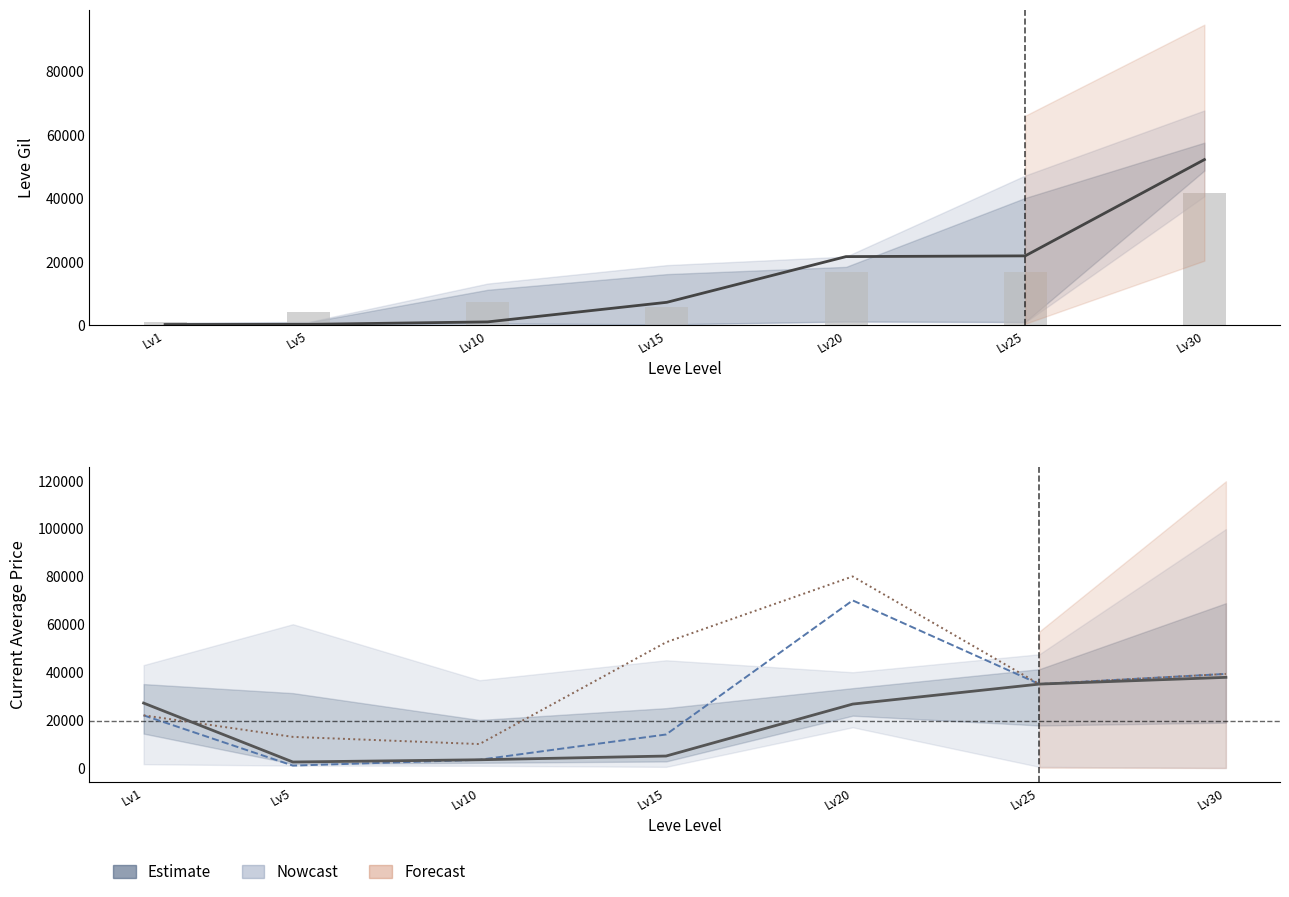

What is the value of the Leve Gil bar at the 4th from the left?

7170.0